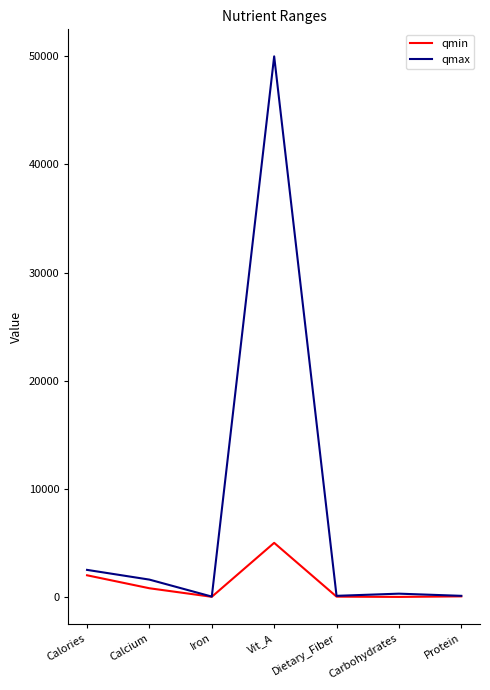

What is the difference between the maximum and minimum values in the qmax series?

49970